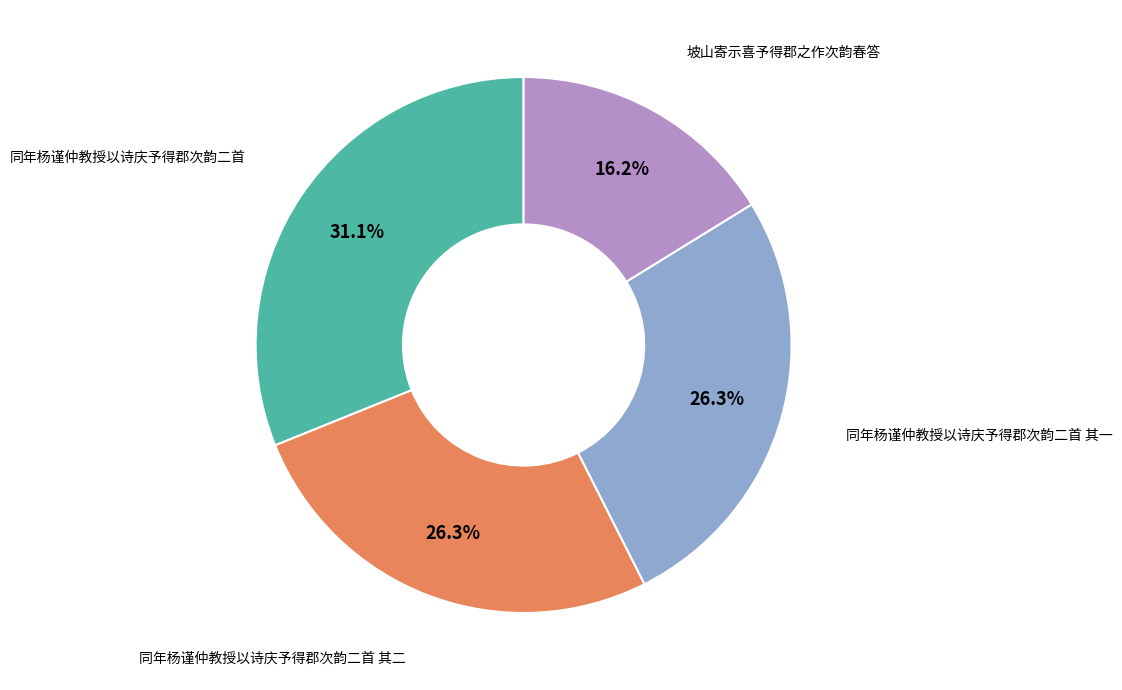

Is there any slice that represents more than half of the pie?

No